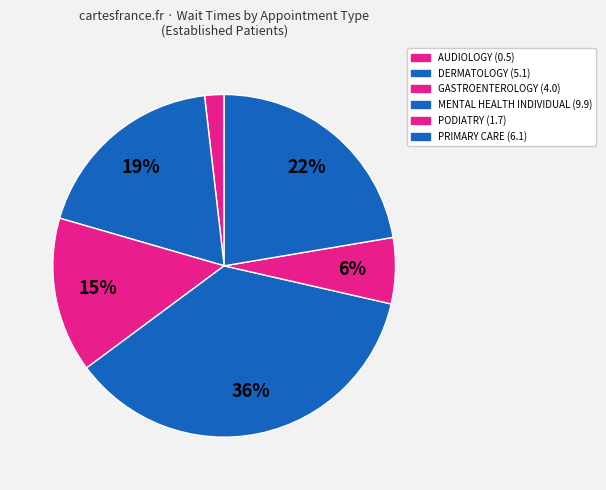

Between AUDIOLOGY and PRIMARY CARE, which is larger?

PRIMARY CARE